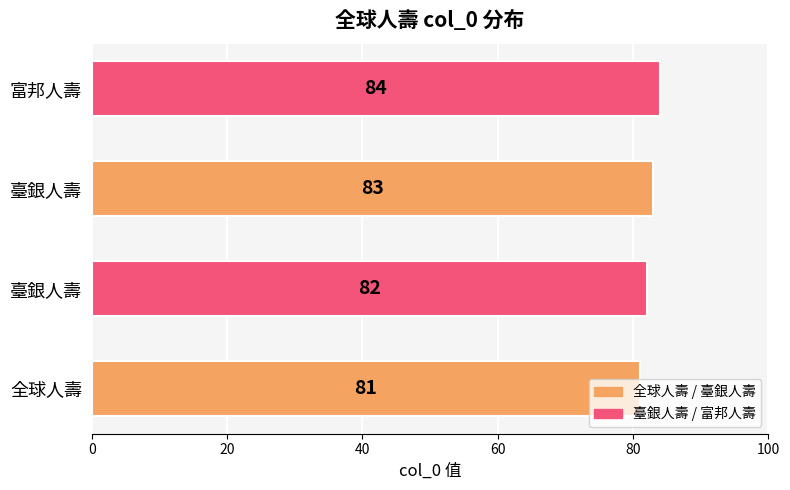

Count the number of data series in this chart.

1